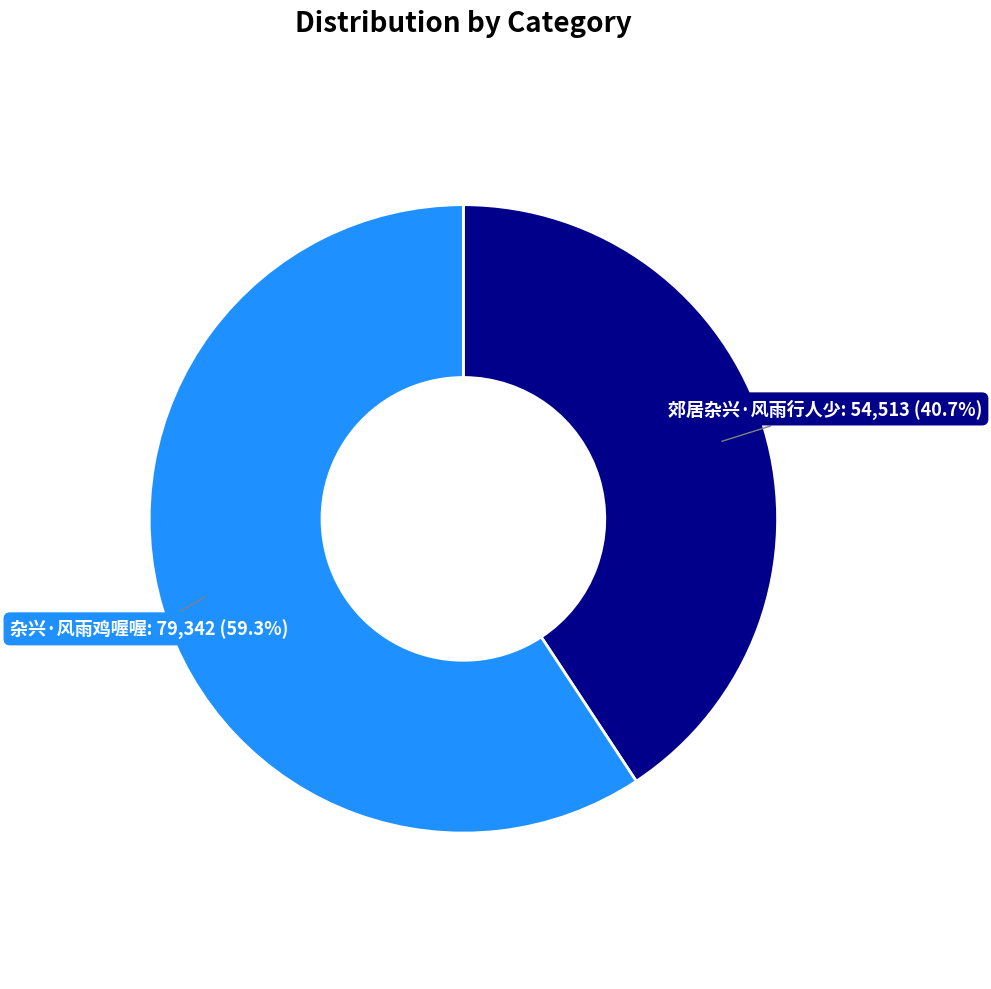

Is there a majority slice in this chart?

Yes